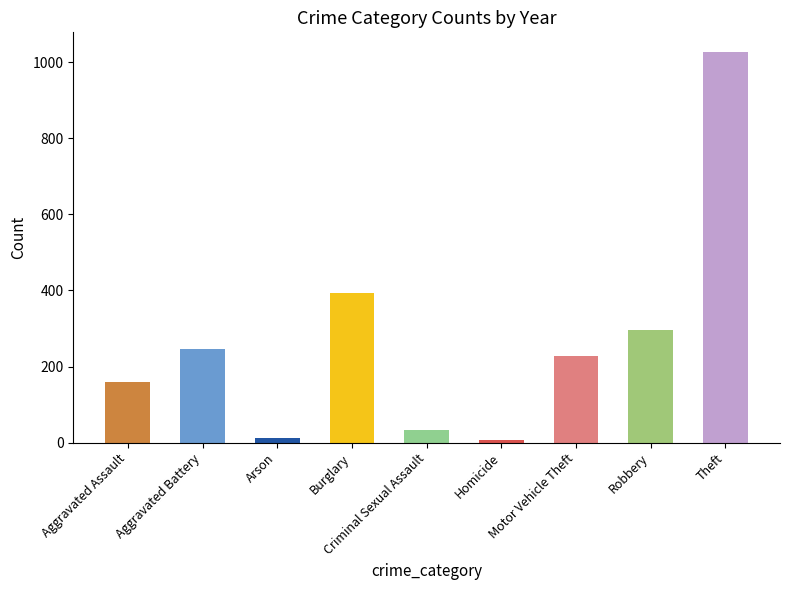

At how many categories does at least one series exceed 642?

1